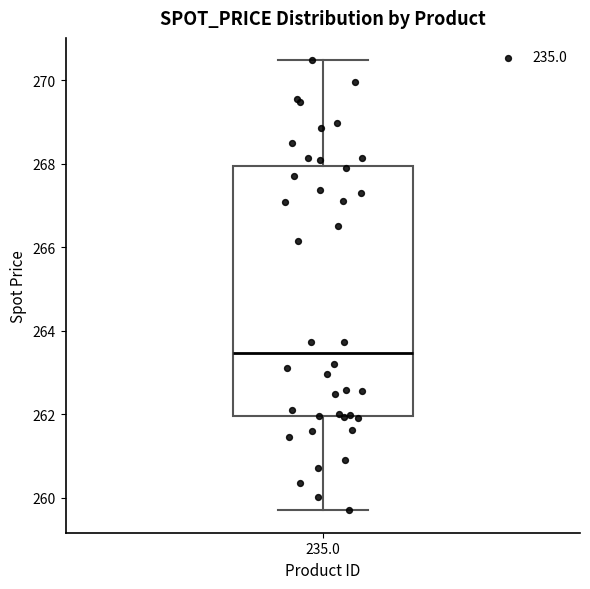

Read this box plot against the y-axis: the position of the median line, the range covered by the box, and the ends of both whiskers. The values are not printed on the chart, so give them approximately, as read against the axis.

median 263.4, box 262.0 to 268.0, whiskers 259.8 to 270.4